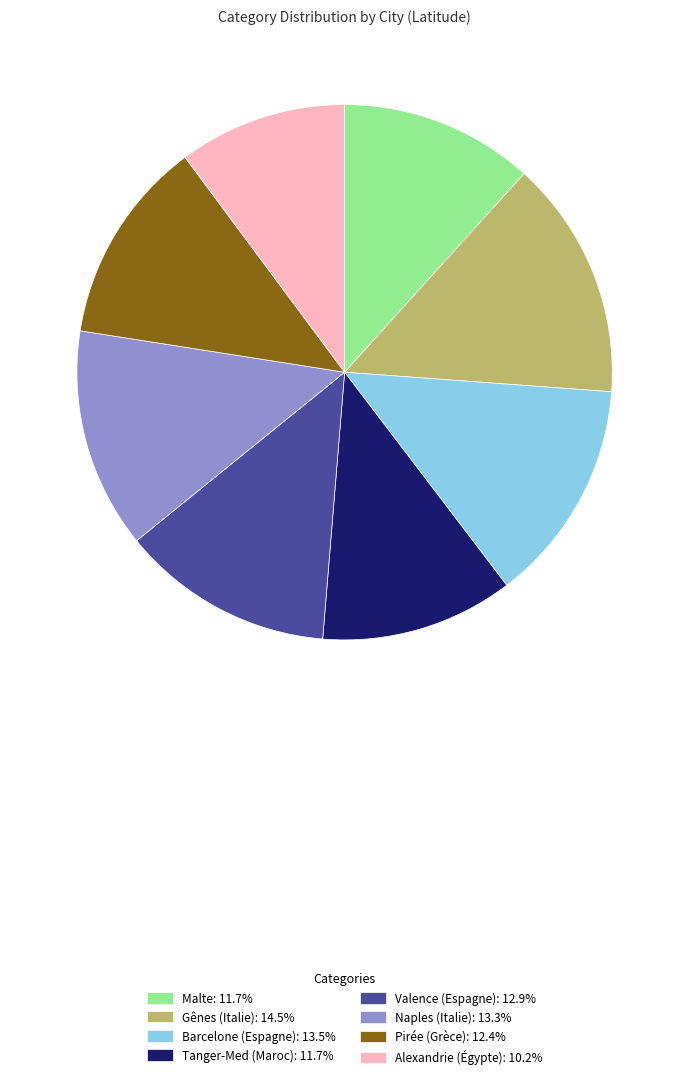

True or false: Gênes (Italie) accounts for 1% of the total.

False